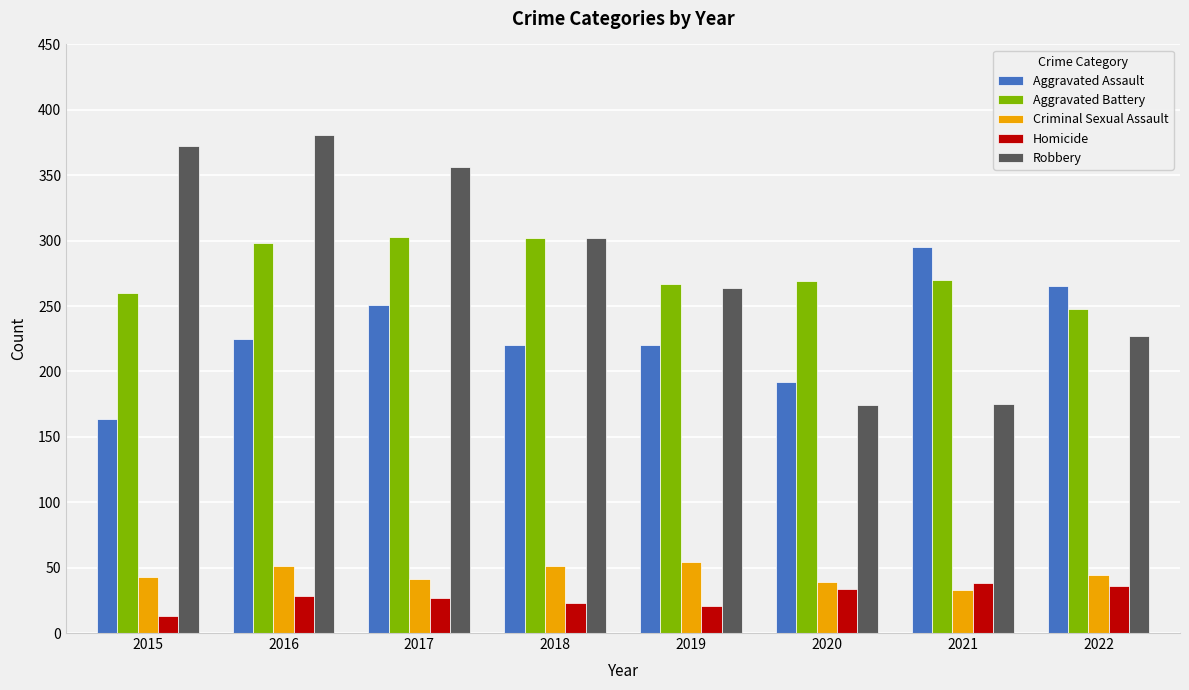

What is the difference between the maximum and minimum values in the Homicide series?

25